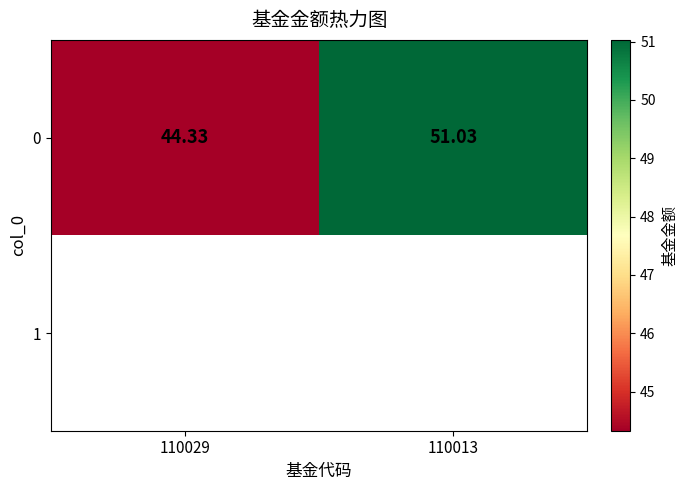

Rank the series by their maximum value, from highest to lowest.

0, 1